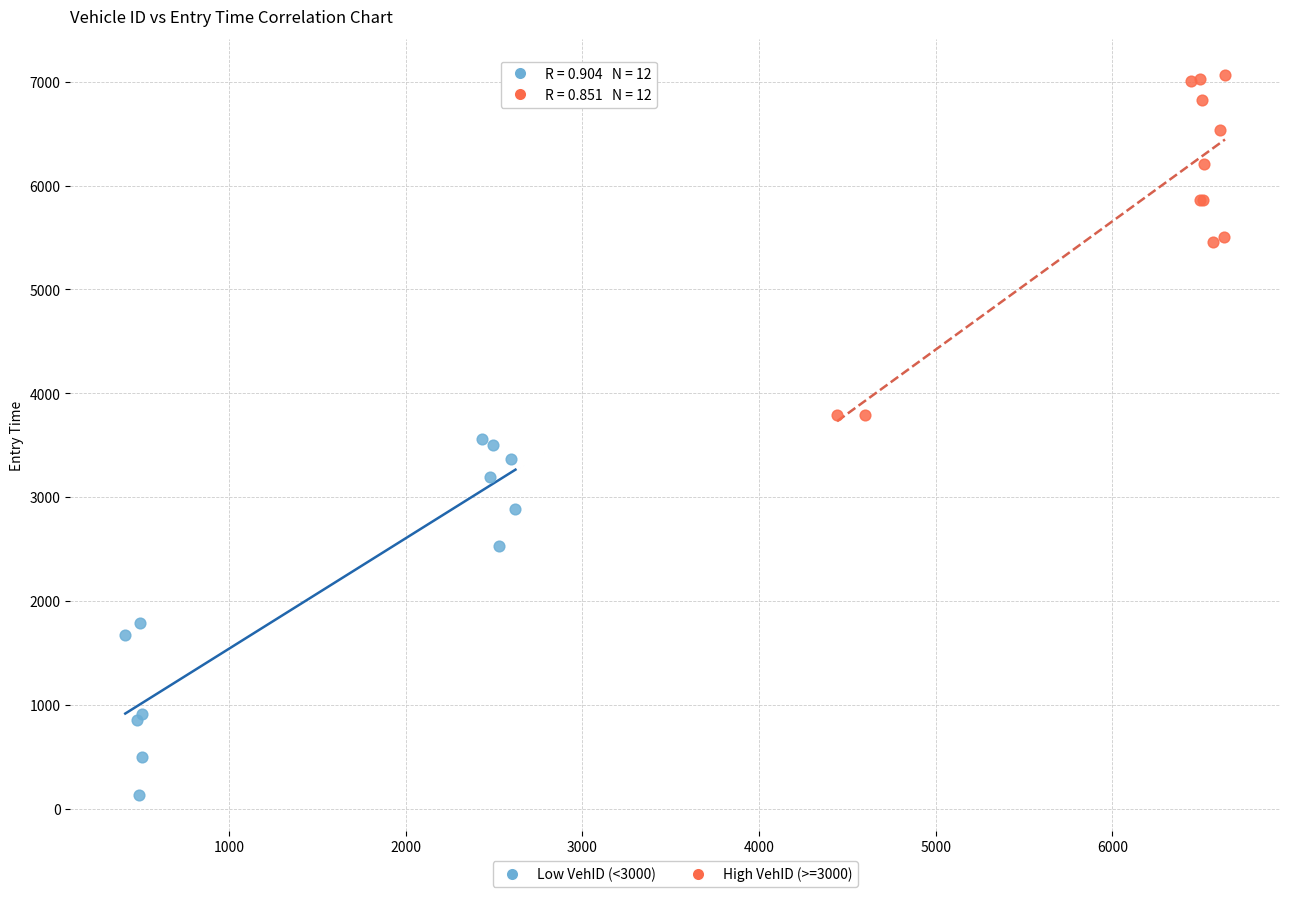

Which series contains the highest Y value?

High VehID (>=3000)